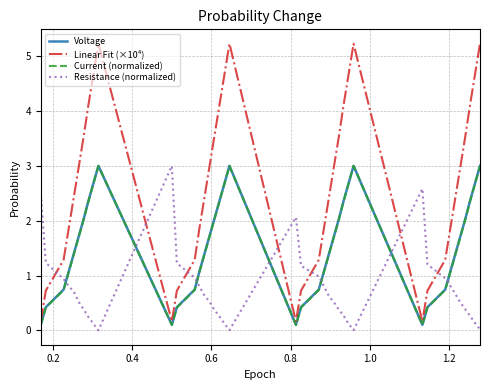

Which series has the largest range (max minus min)?

Linear Fit (×10⁴)